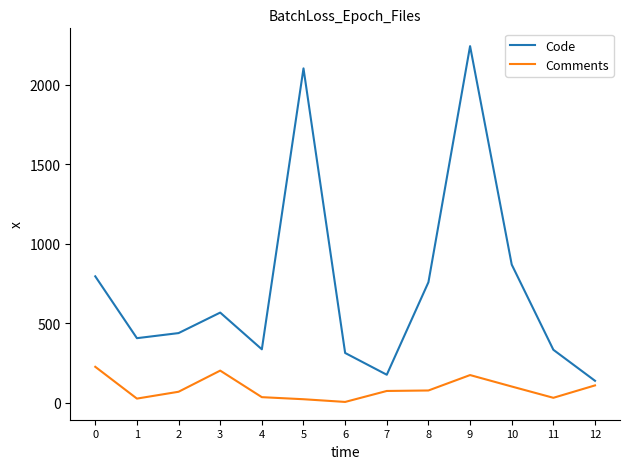

The value of Code at 4 is 336. True or false?

True